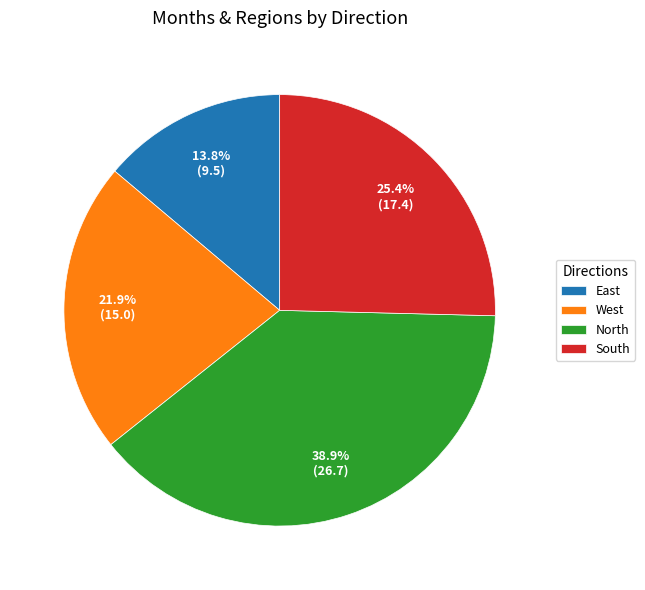

Is there a majority slice in this chart?

No